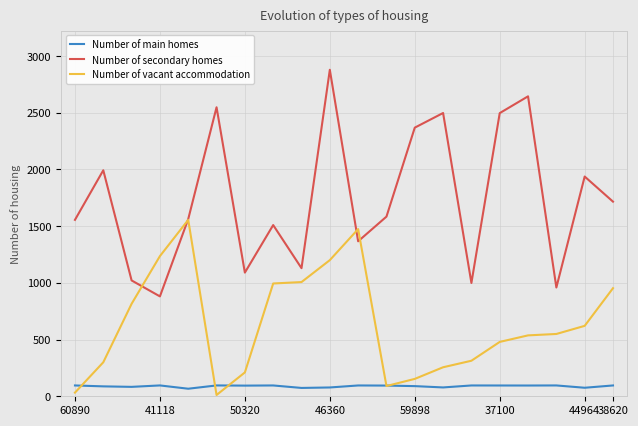

True or false: Number of main homes and Number of secondary homes intersect in this chart.

False